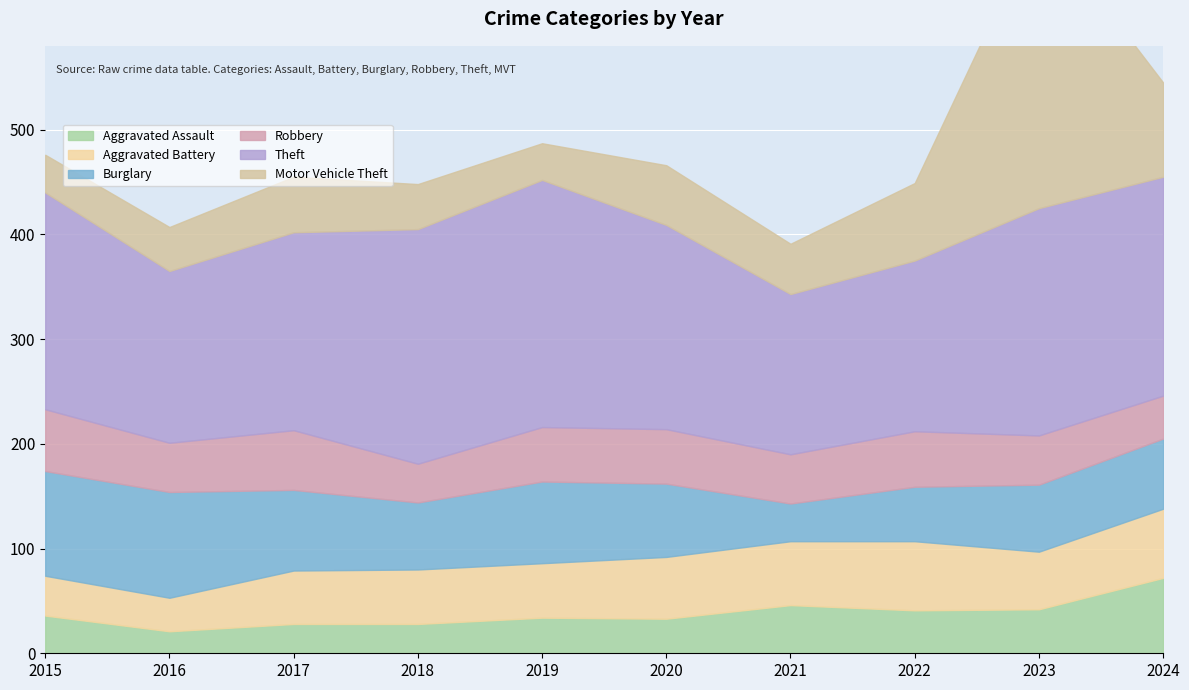

Where is the first local minimum for Aggravated Assault?

2016